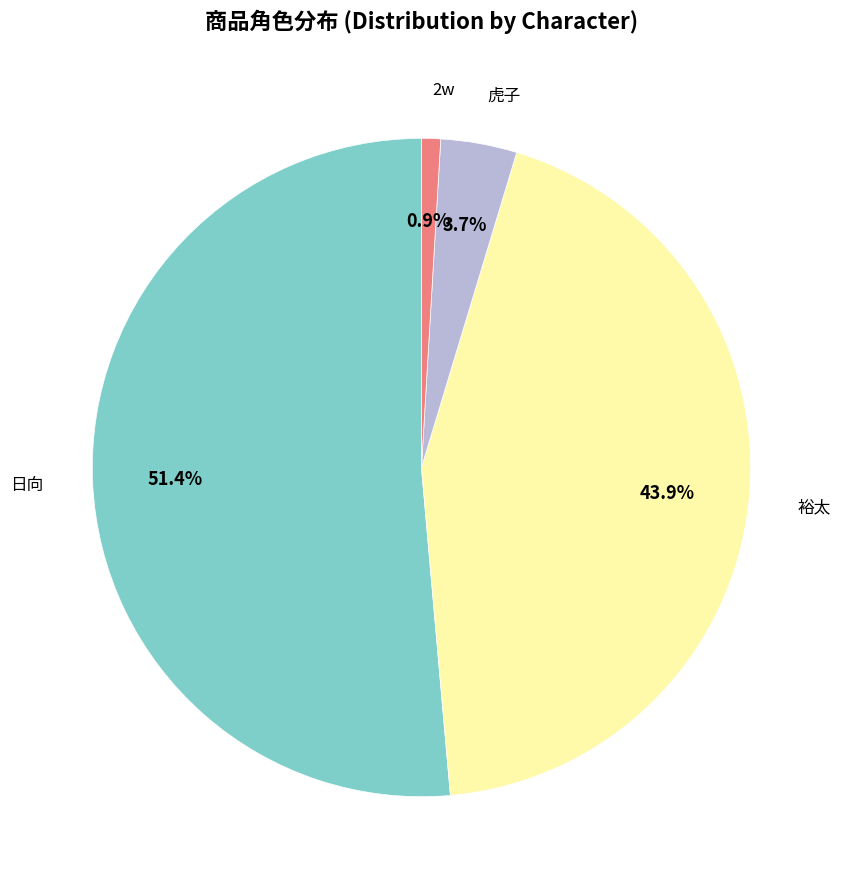

Is there any slice that represents more than half of the pie?

Yes